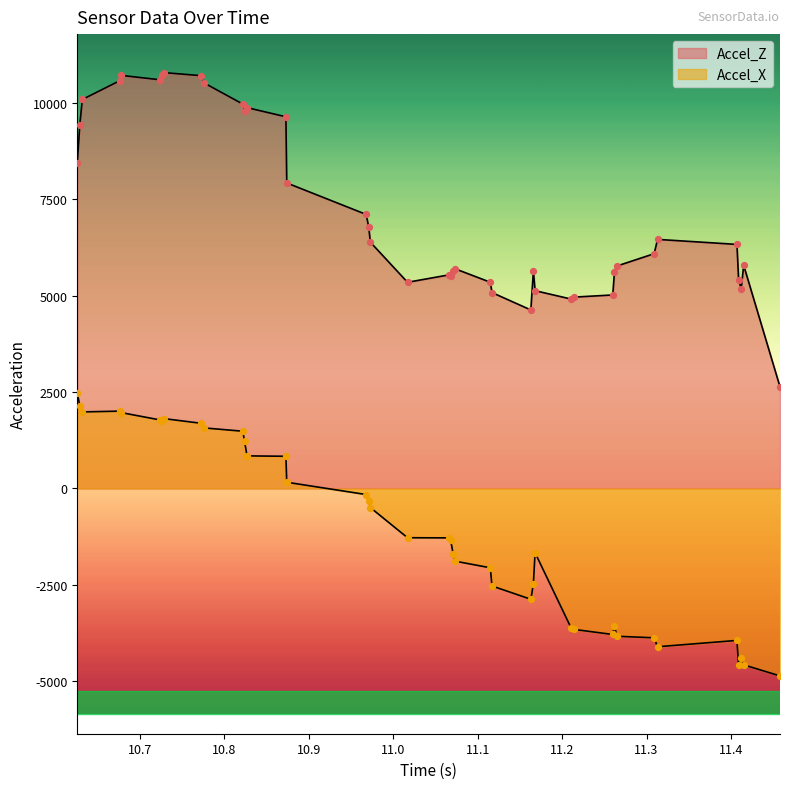

What is the total value across all series at 10.726?

12484